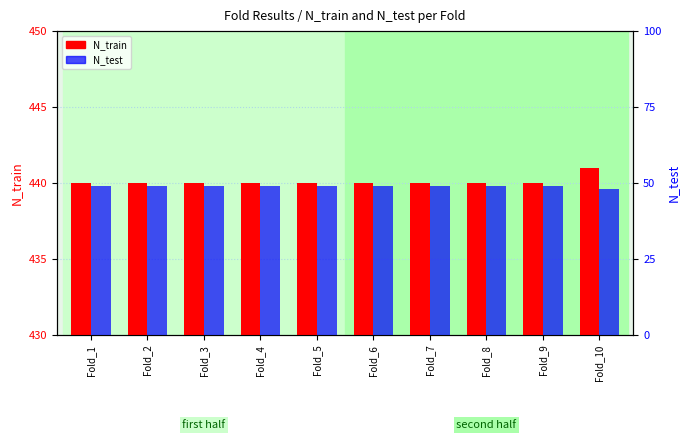

The value of N_test at Fold_4 is 68. True or false?

False